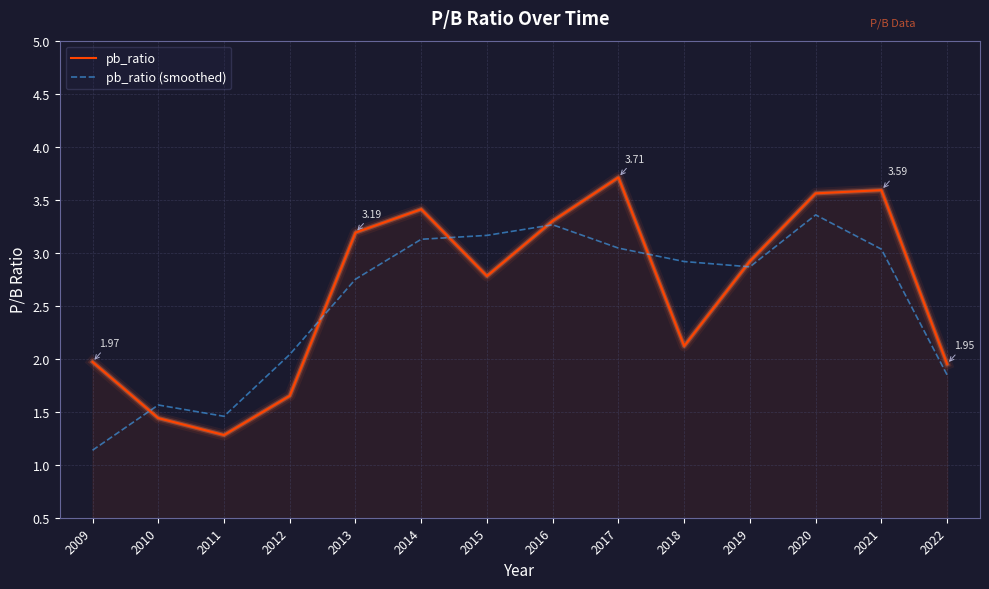

List the series in order of their peak value, lowest first.

pb_ratio (smoothed), pb_ratio